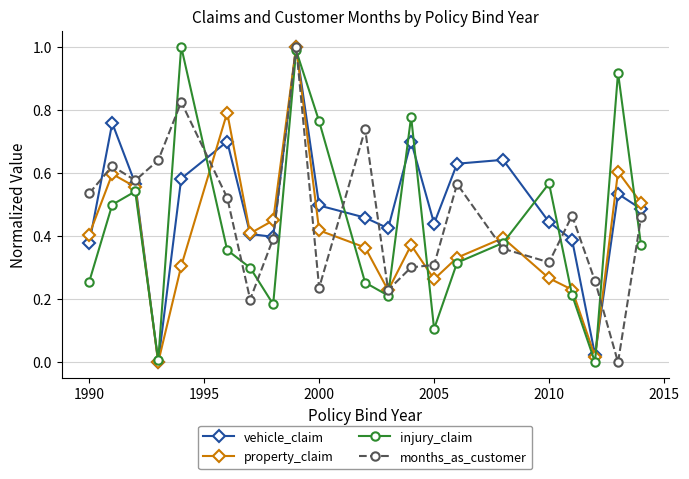

In property_claim, how many points are higher than both neighbors (excluding endpoints)?

6